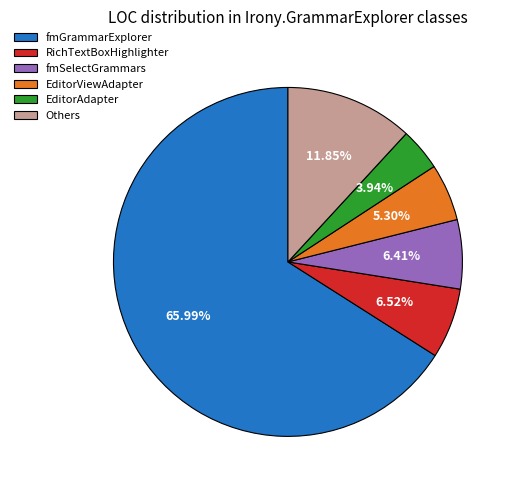

Approximately how many times larger is the value at fmGrammarExplorer compared to EditorViewAdapter?

12.5